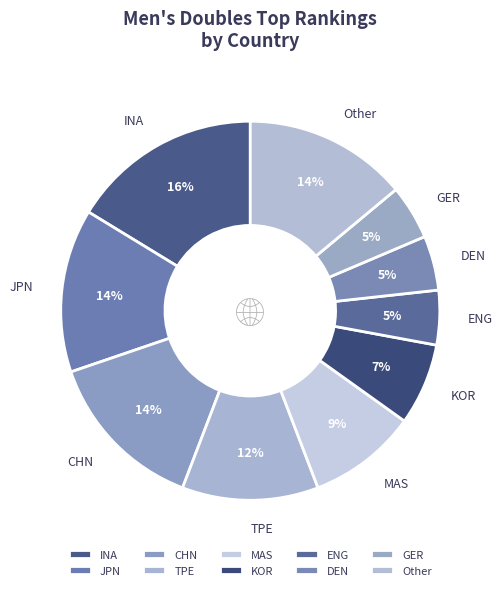

Which category has the biggest portion of the pie?

INA